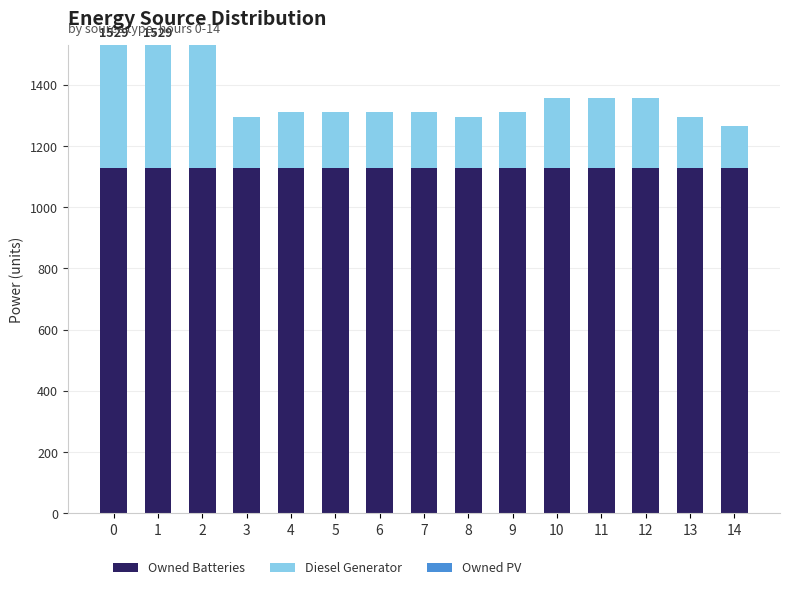

Reading right to left, list the values for the Owned Batteries series.

1129	1129	1129	1129	1129	1129	1129	1129	1129	1129	1129	1129	1129	1129	1129